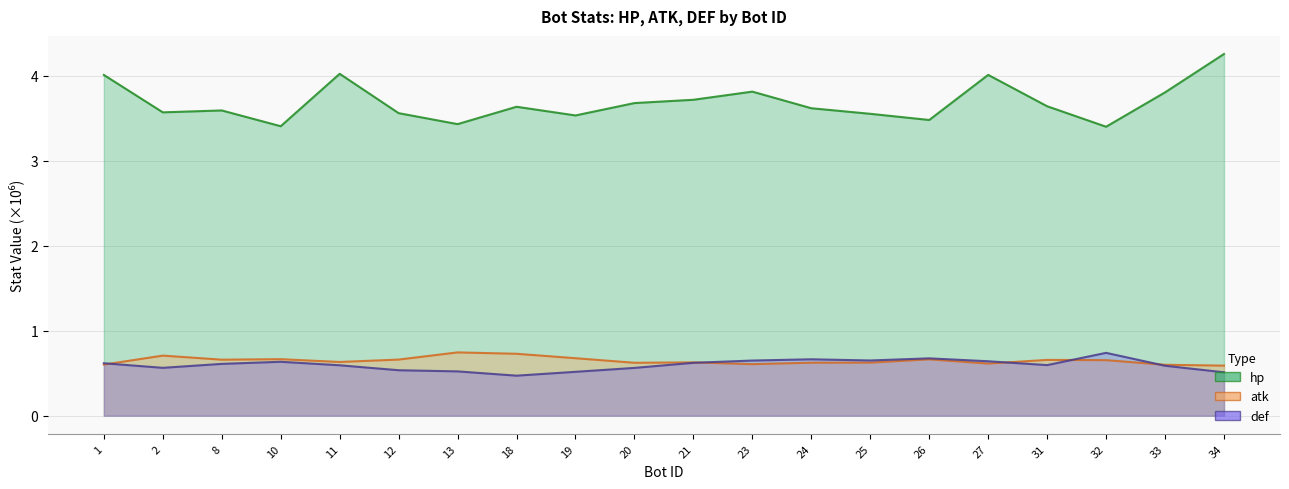

At which label is hp closest to 3?

32